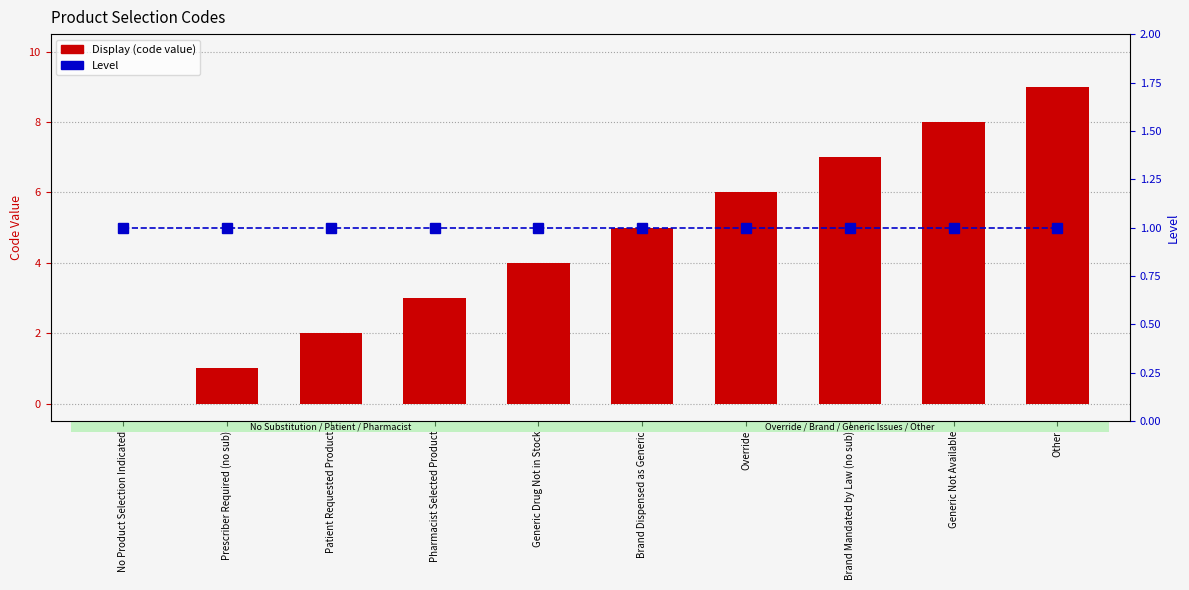

Are the bars horizontal?

No